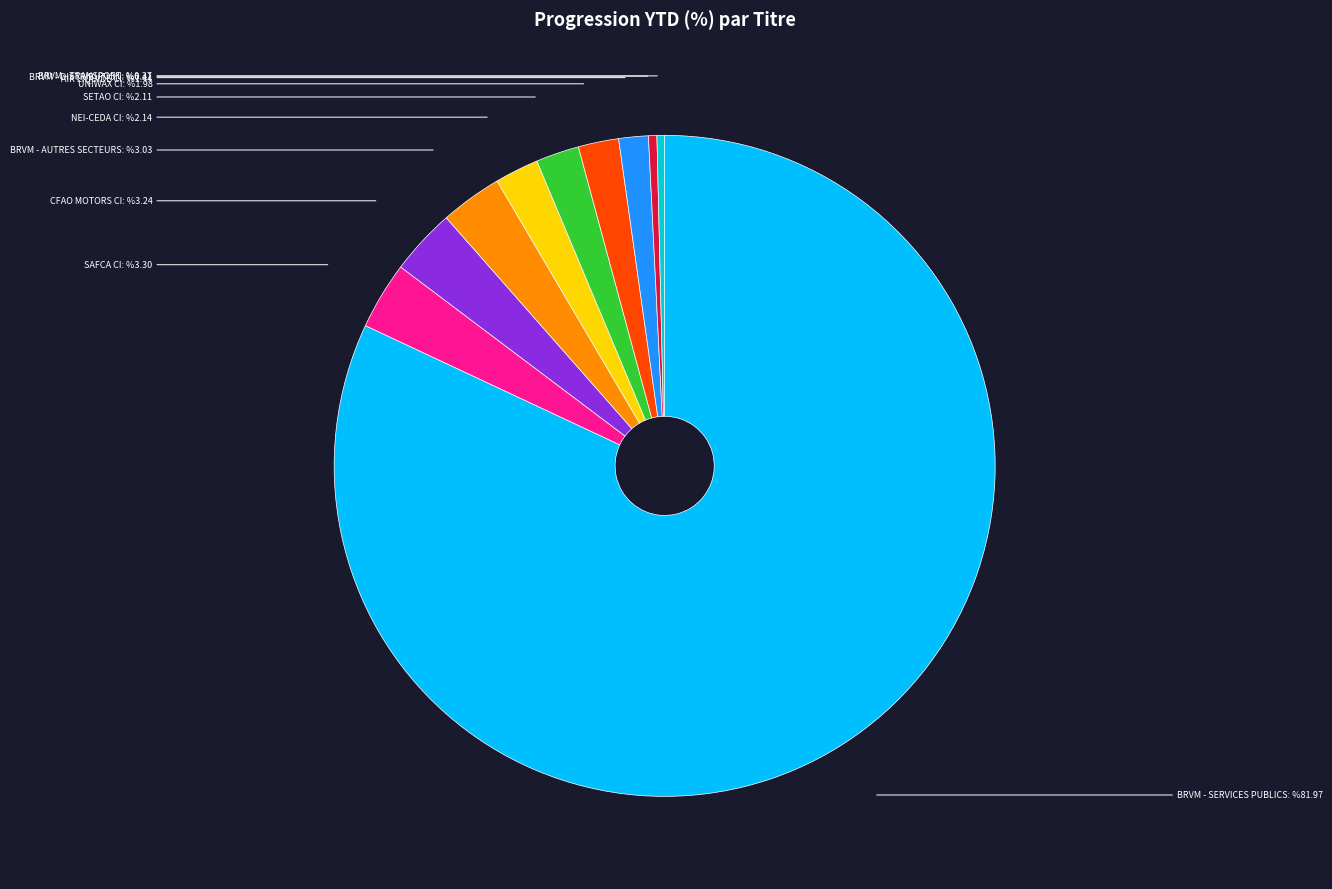

Count the number of slices in the pie.

10